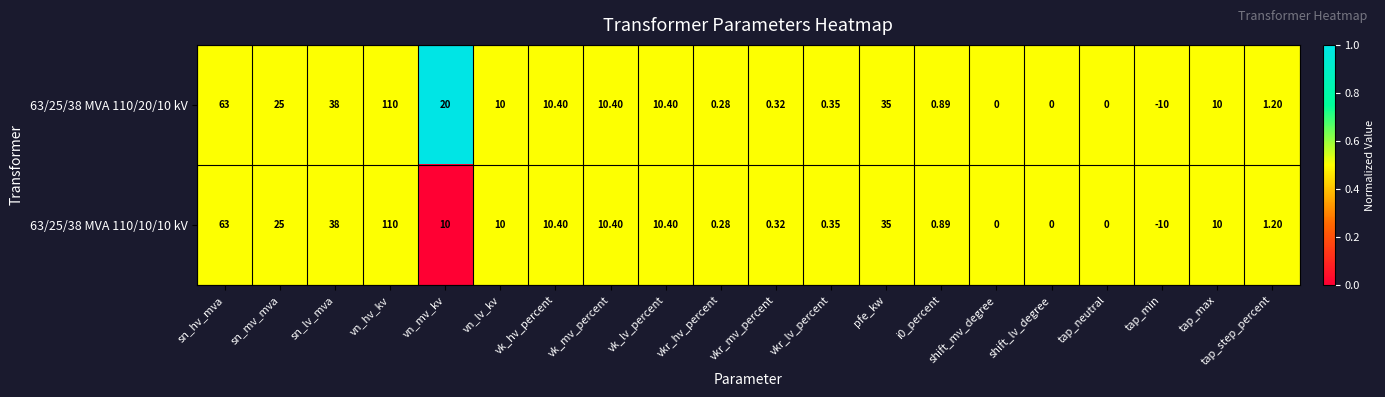

Which label corresponds to the largest value in the chart?

vn_hv_kv